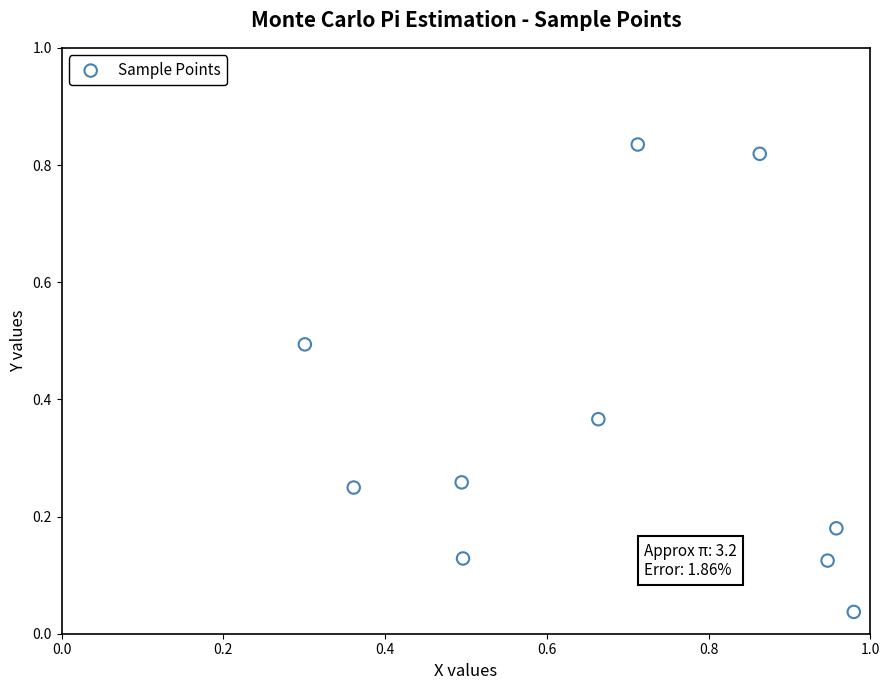

What is the average X value?

0.7